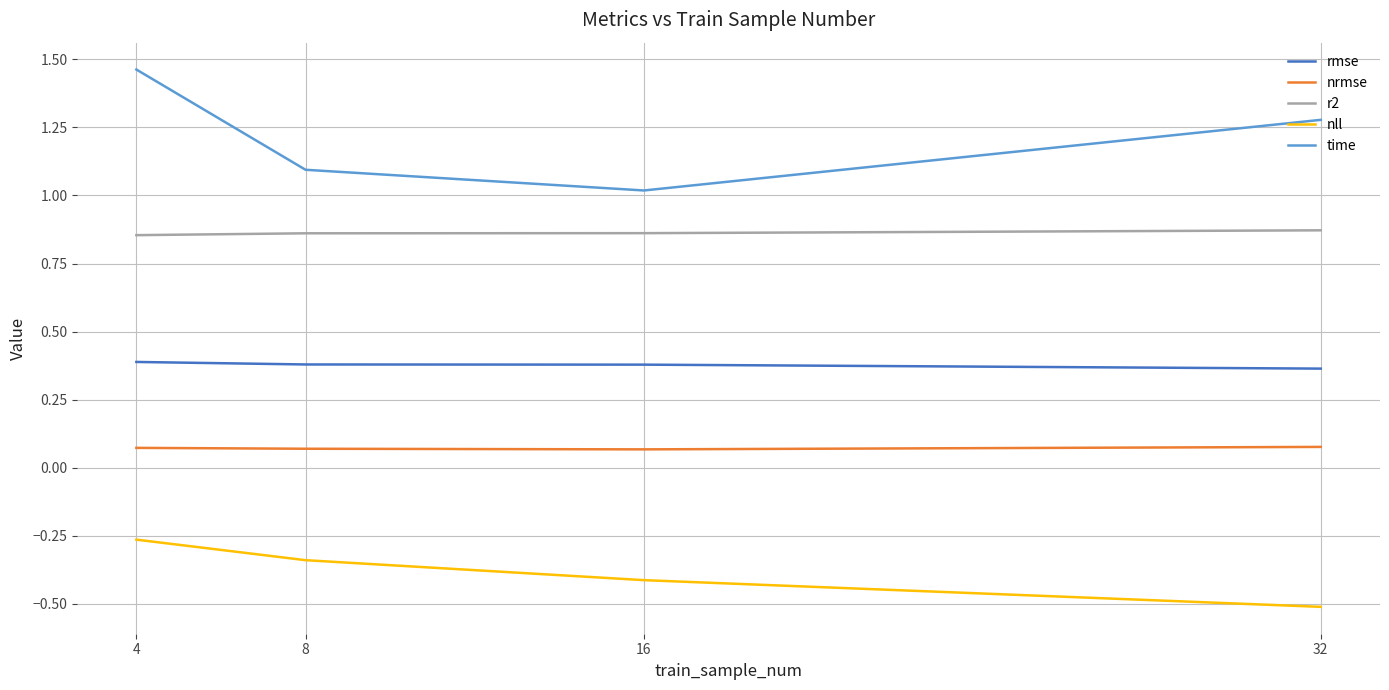

How many lines are shown in the chart?

5